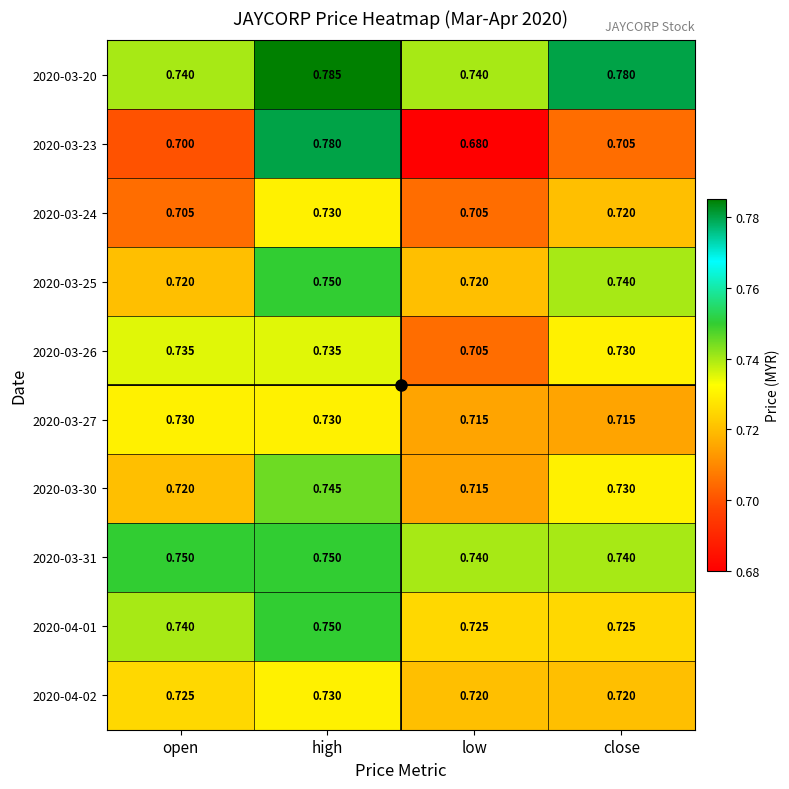

Is the value of 2020-03-23 at open greater than the value of 2020-04-01 at high?

No